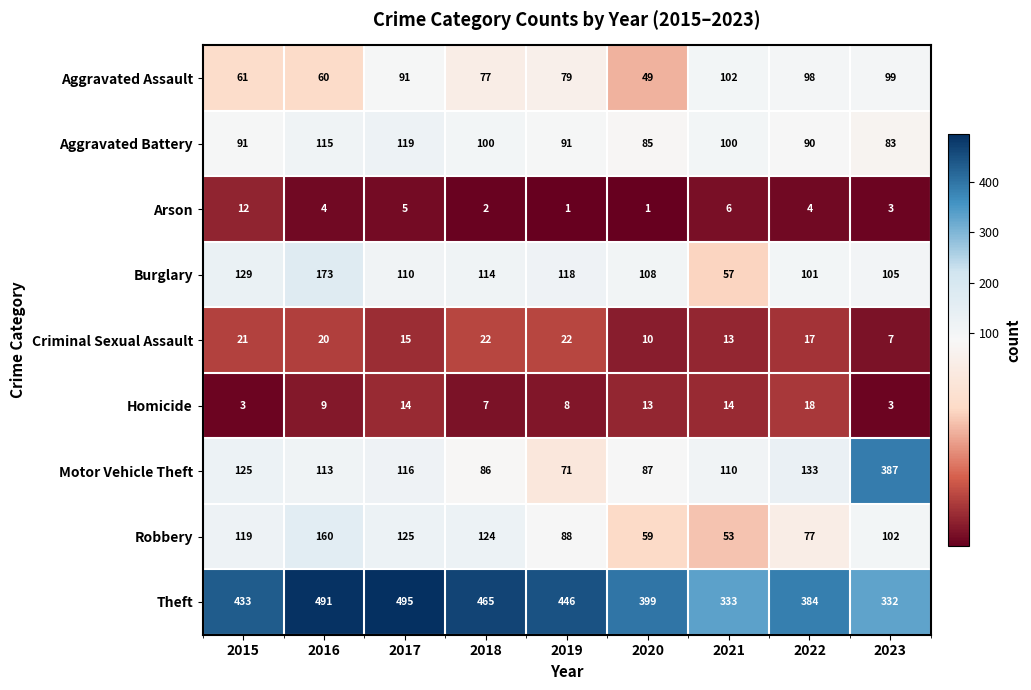

Which series changed the most between 2015 and 2018?

Motor Vehicle Theft